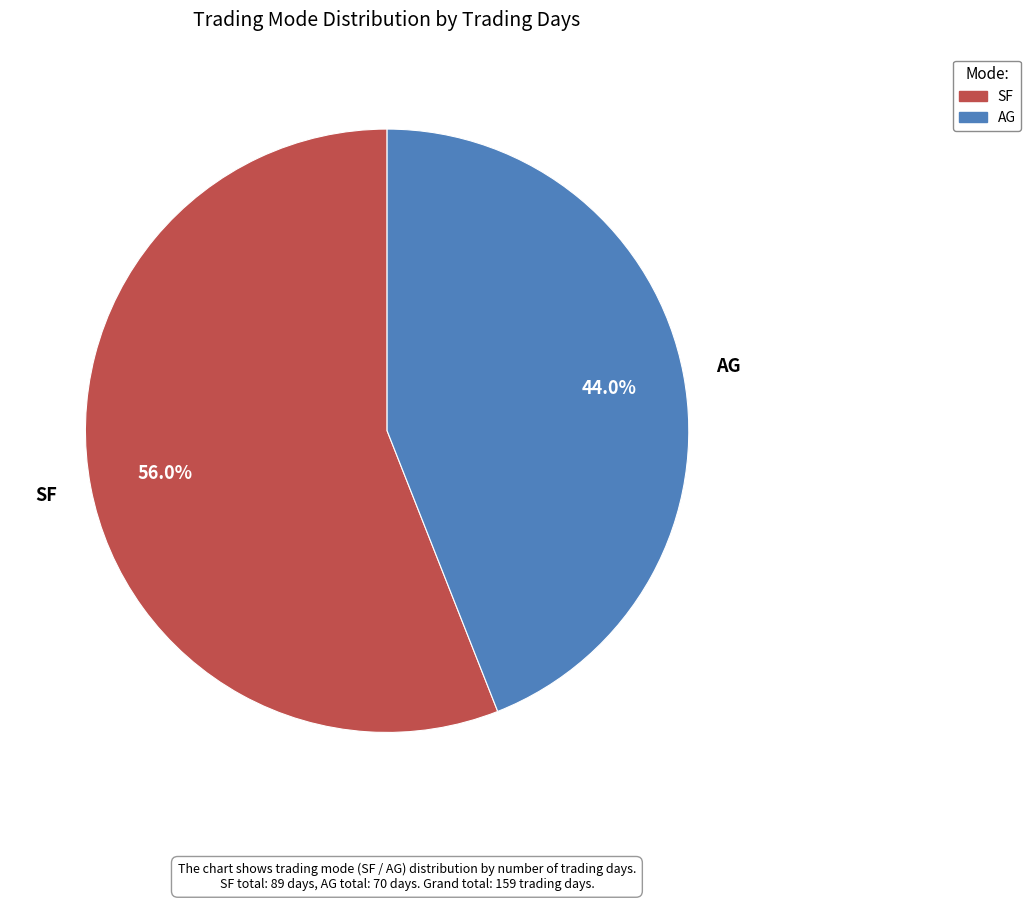

What is the largest slice in the pie chart?

SF